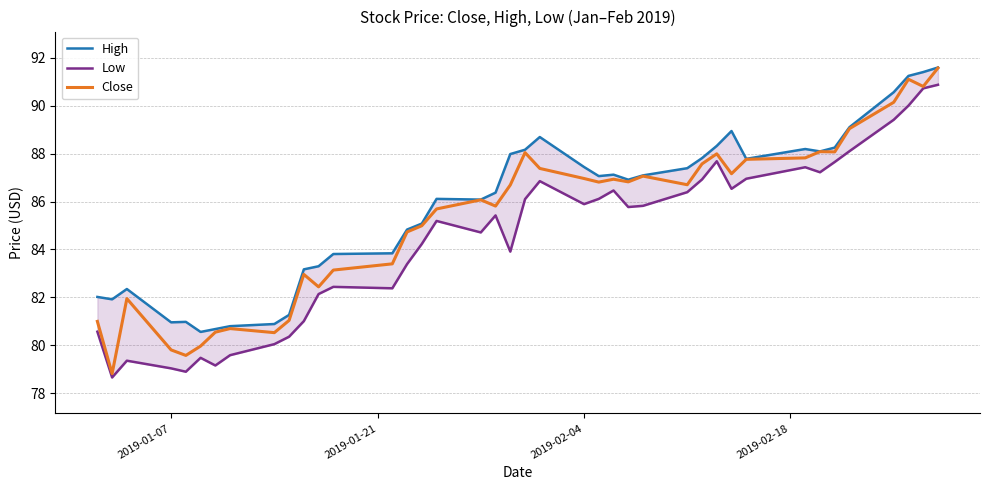

Which series has the largest total across all categories?

High